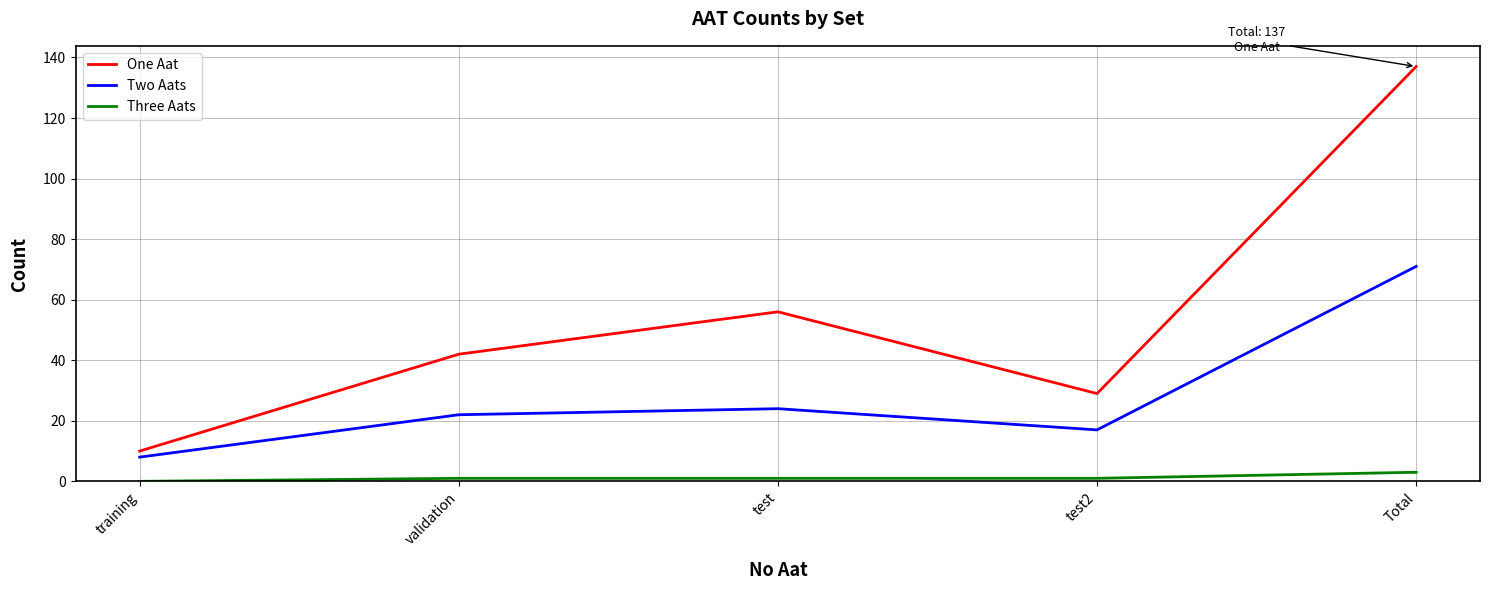

What are all the series names shown in the legend?

One Aat, Two Aats, Three Aats